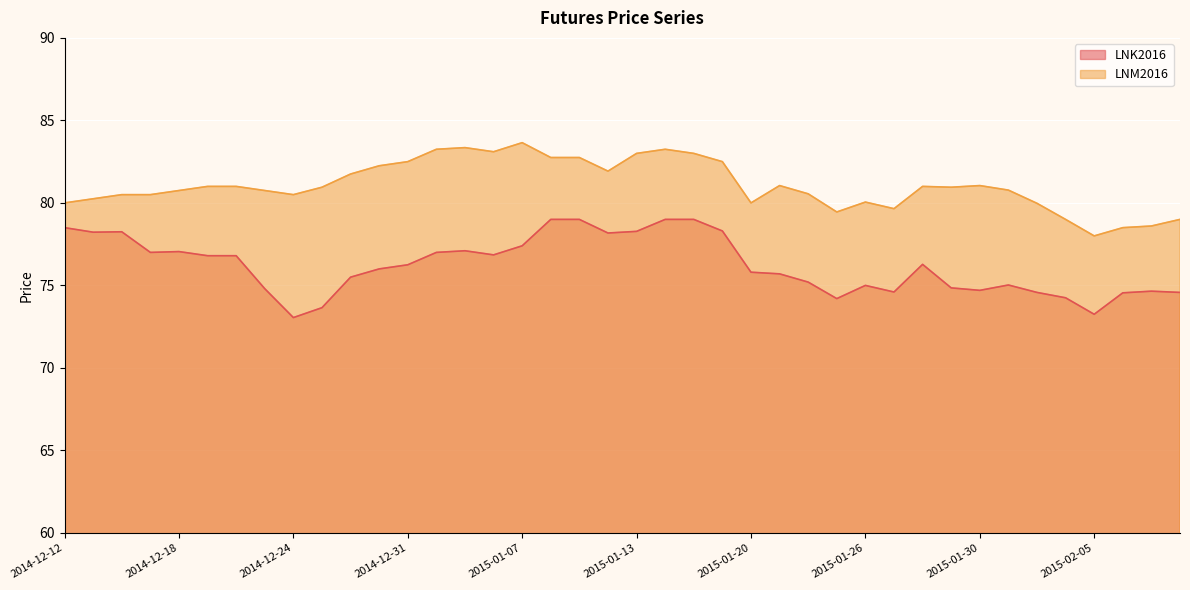

True or false: LNK2016 and LNM2016 cross at least once.

False